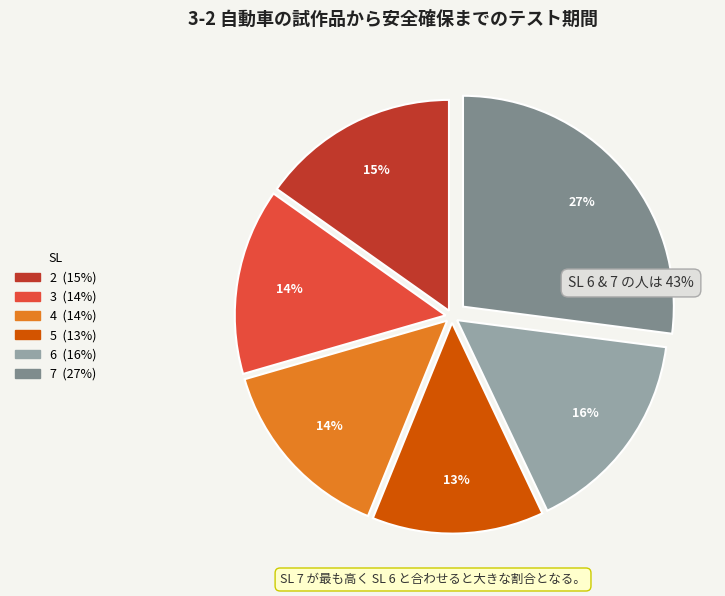

Which has a higher value, 5 or 4?

4